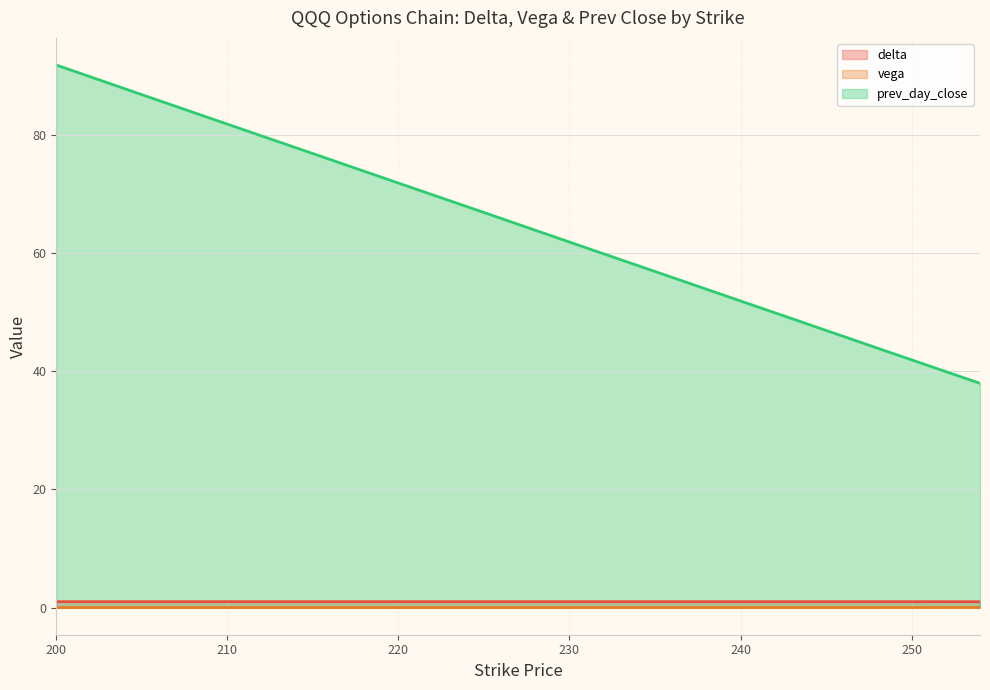

Which category has the lowest value in the delta series?

254